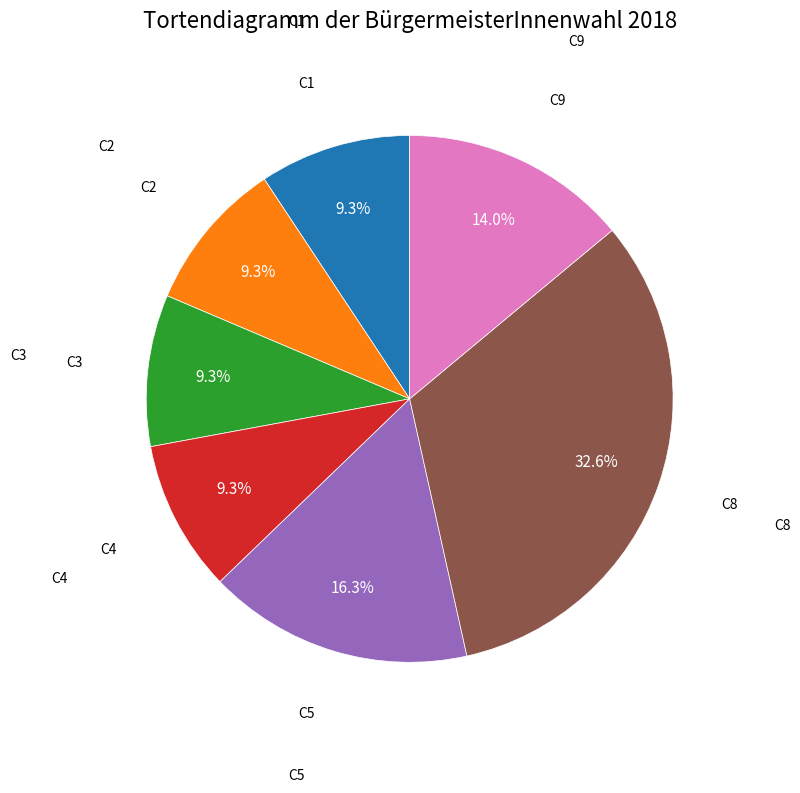

Is there a majority slice in this chart?

No